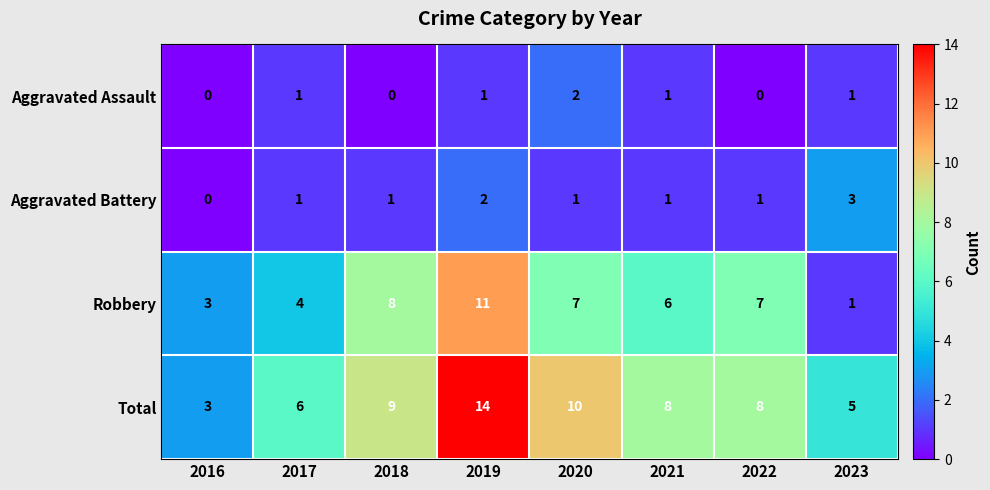

Which series has the largest total across all categories?

Total